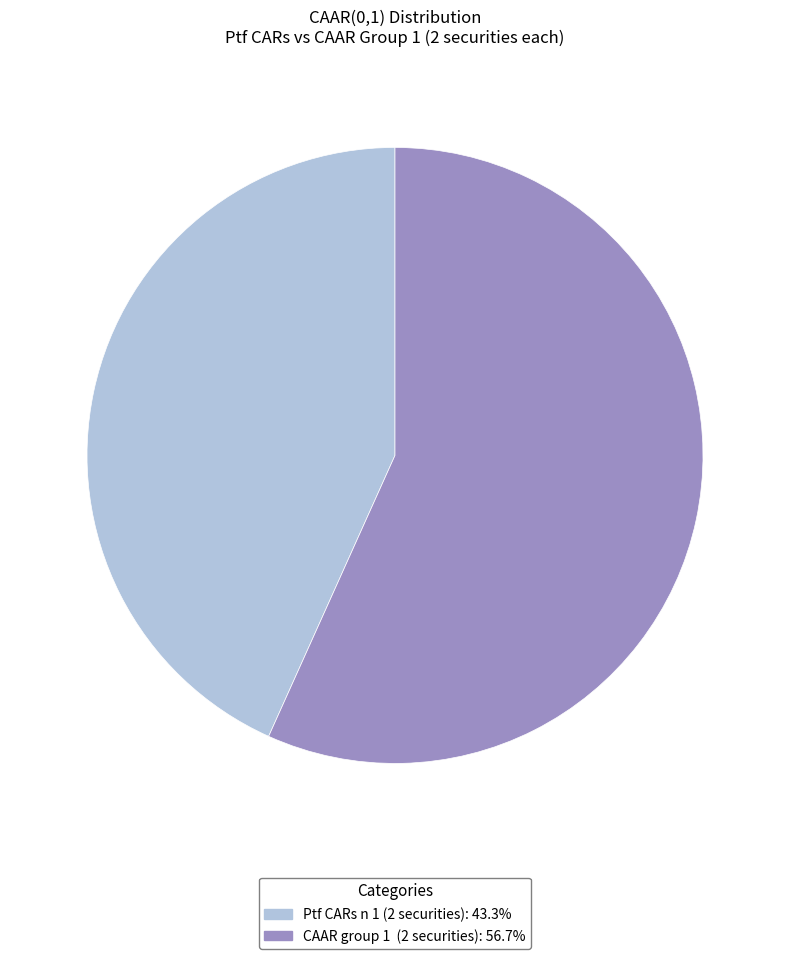

Combined, do CAAR group 1 (2 securities) and Ptf CARs n 1 (2 securities) account for over 50%?

Yes